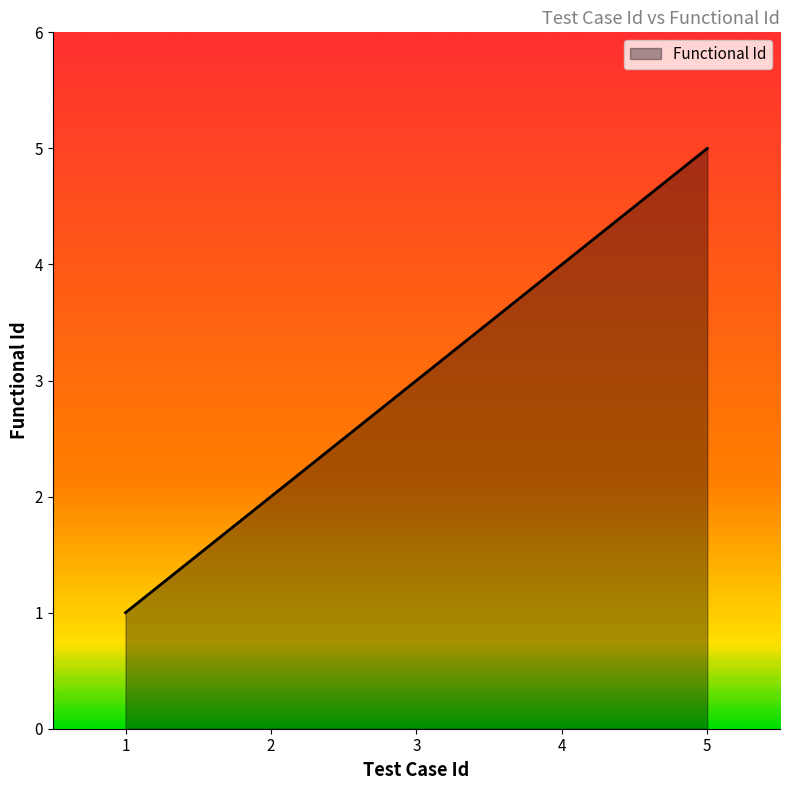

What is the ratio of the value at 3 to the value at 1?

3.0